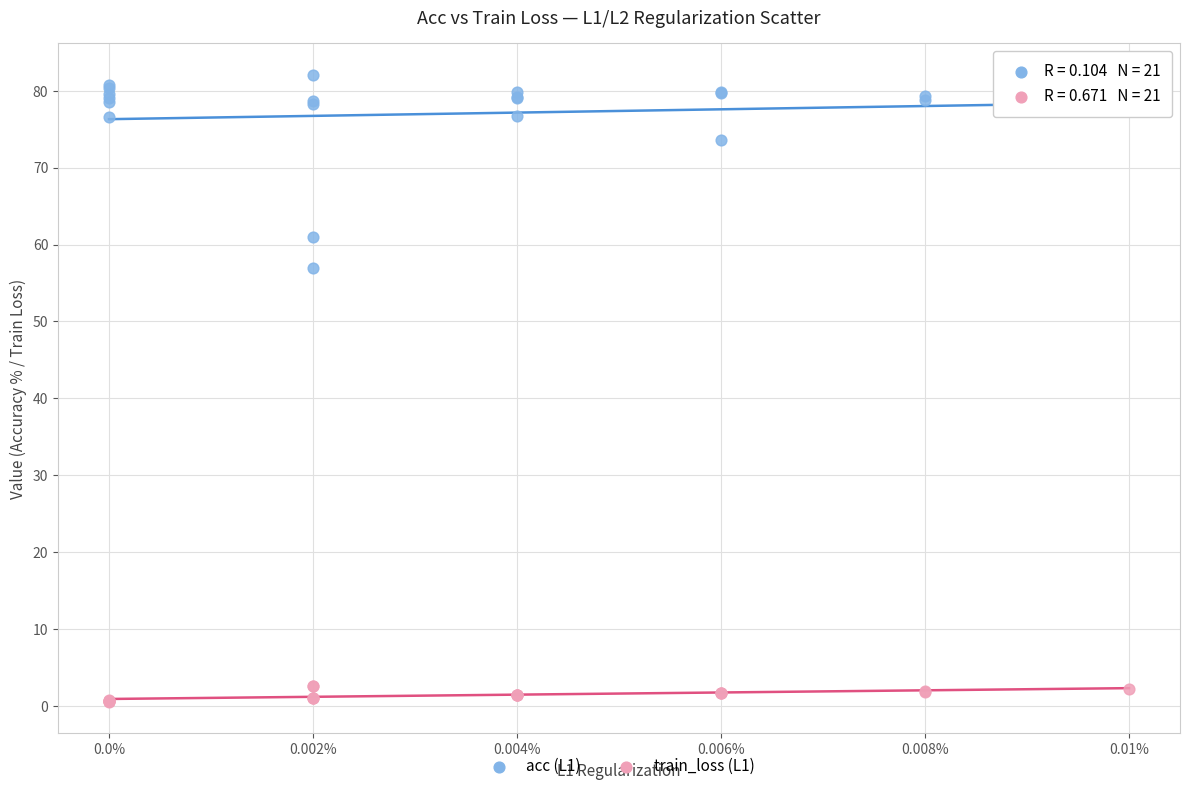

Which series reaches the maximum Y coordinate?

acc (L1)